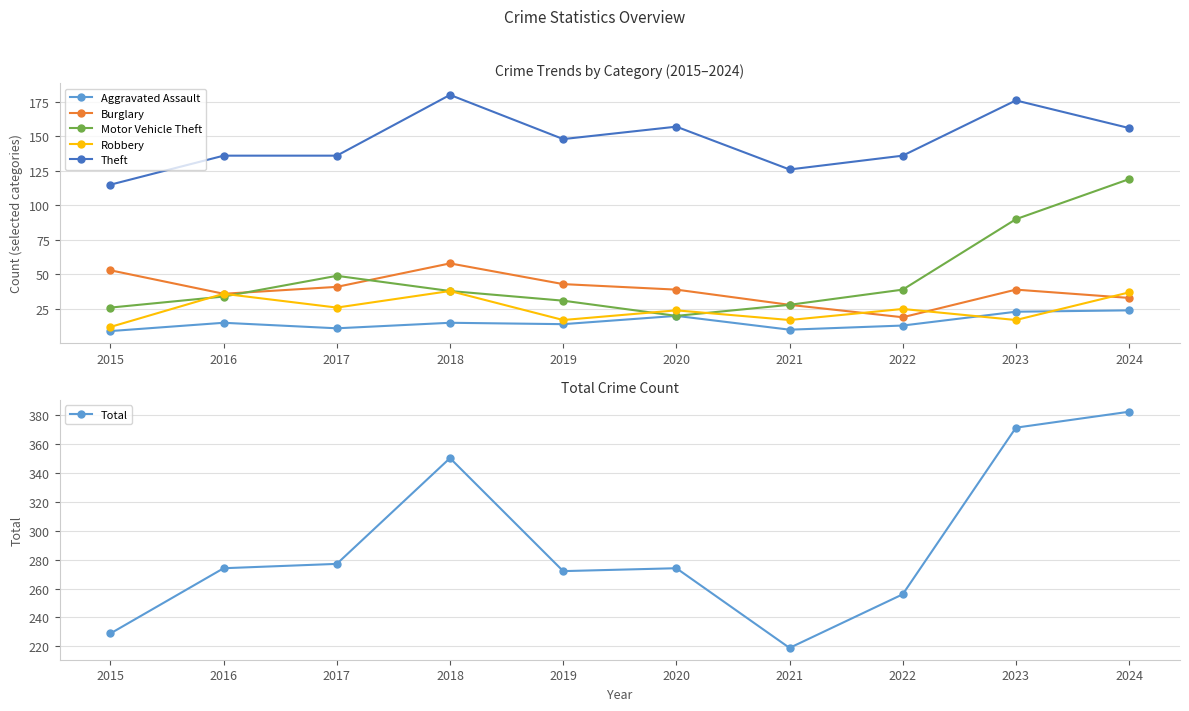

True or false: Robbery and Theft cross at least once.

False